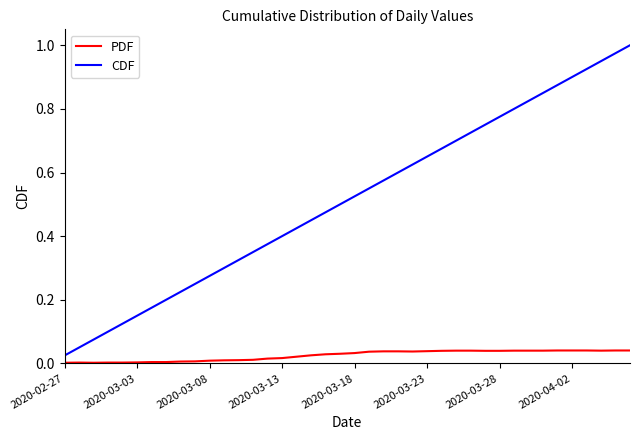

Which series has the largest total across all categories?

CDF